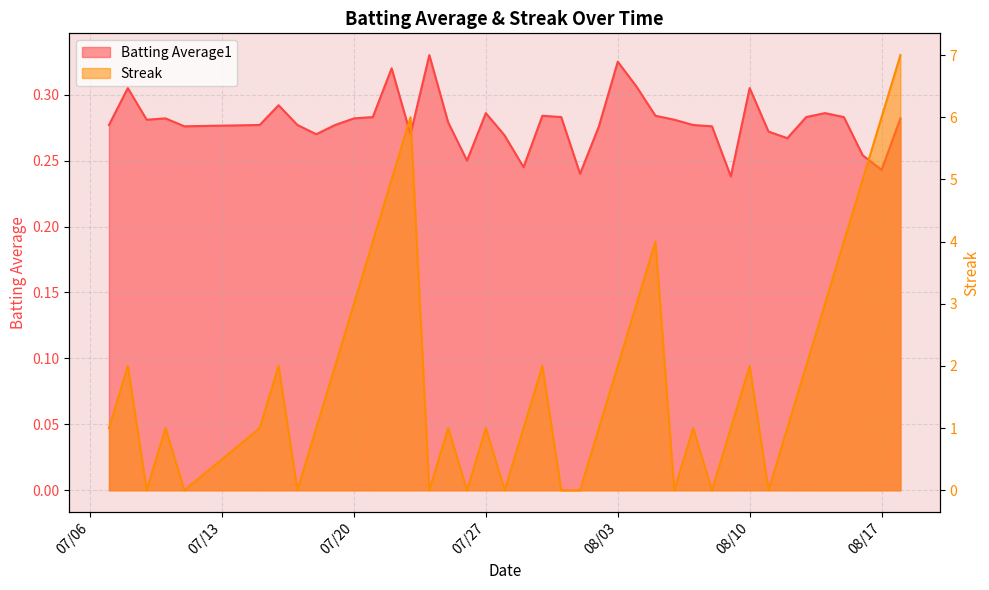

List the series in order of their peak value, highest first.

Streak, Batting Average1